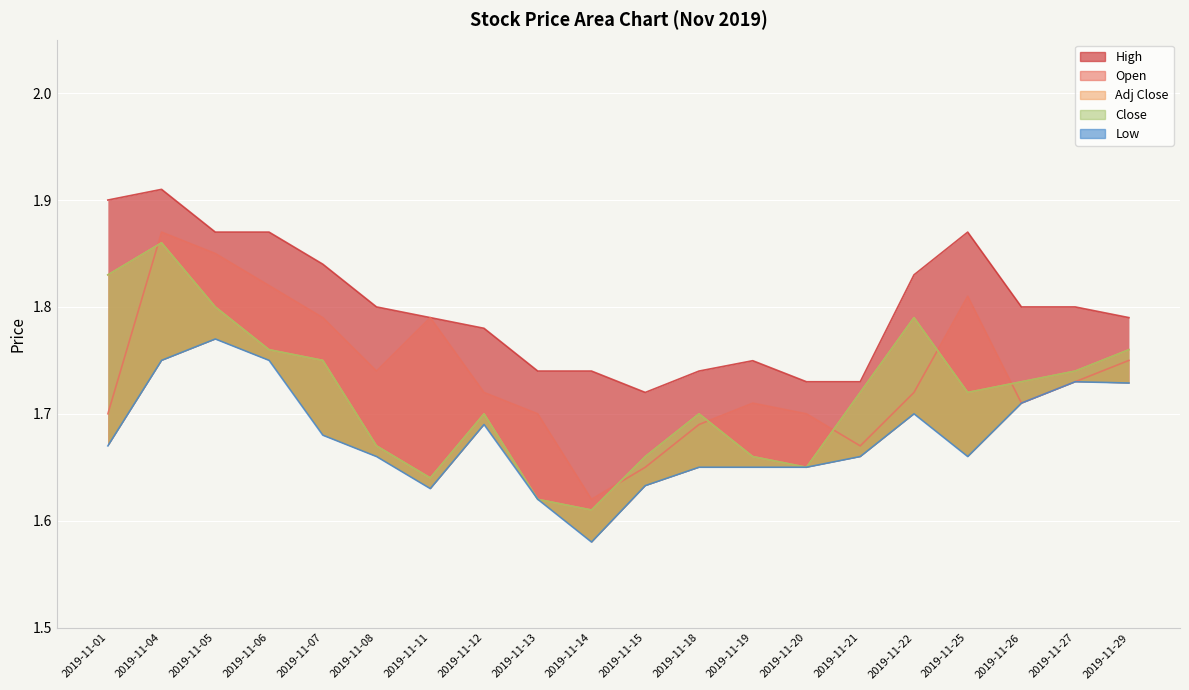

Which has a higher value, 2019-11-13 or 2019-11-26?

2019-11-26